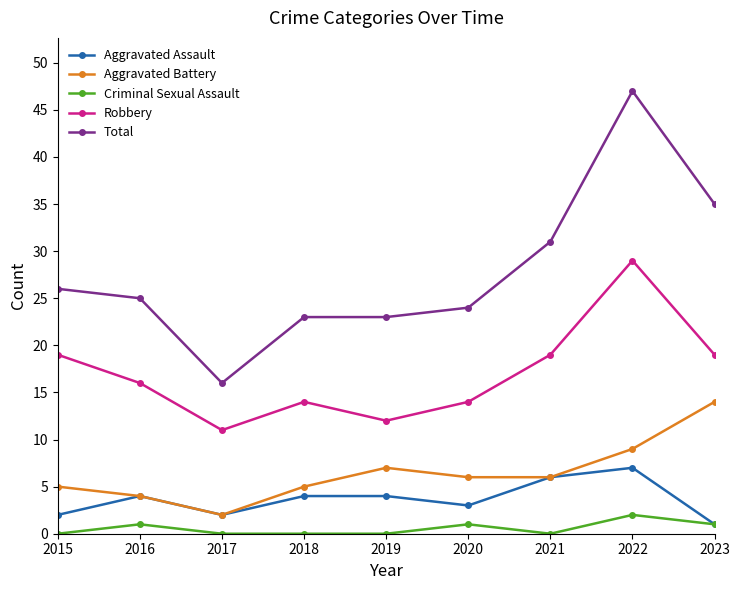

Is it true that Total equals 35 at 2023?

True